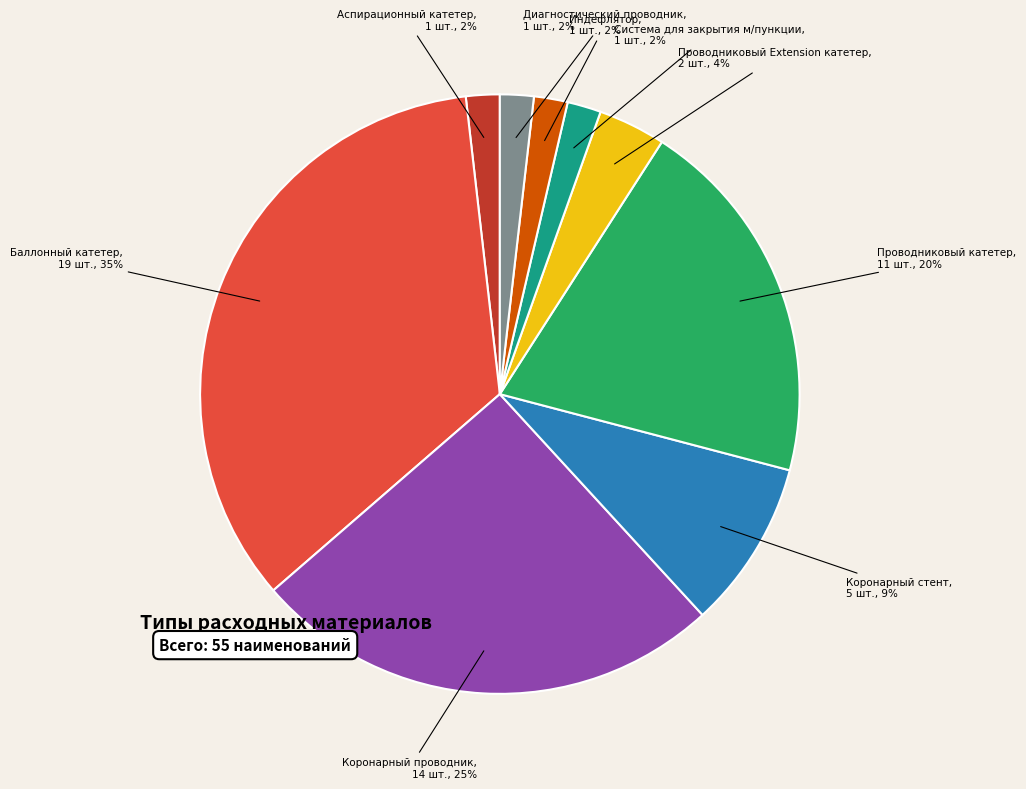

Count the number of slices in the pie.

9